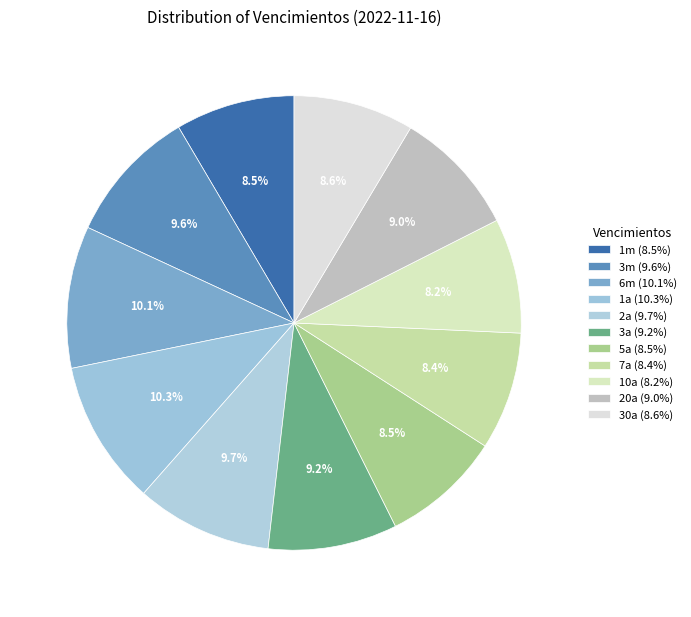

To the nearest percent, what portion does 7a represent?

8%